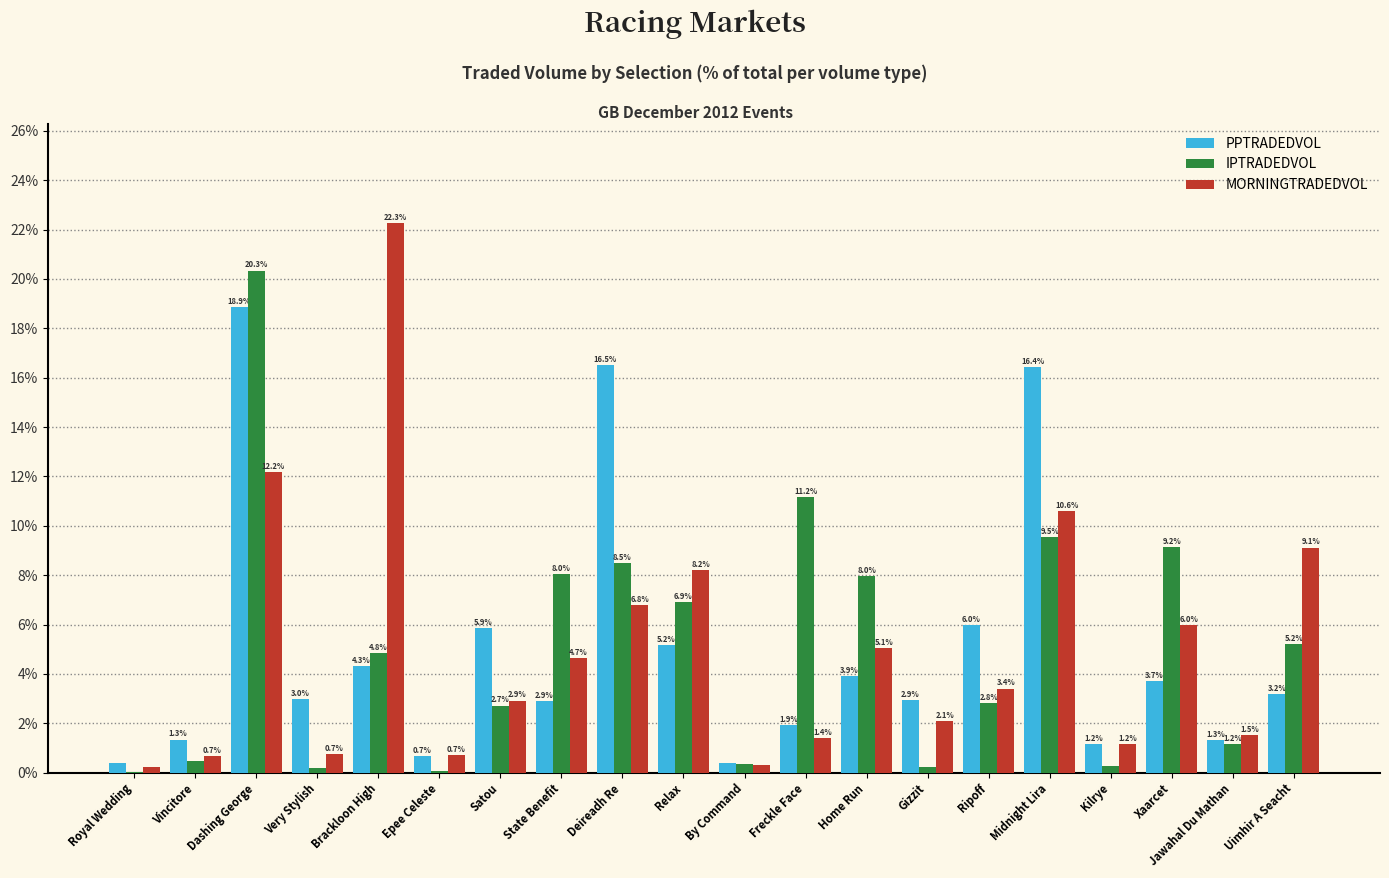

Which category has the highest value in the PPTRADEDVOL series?

Dashing George